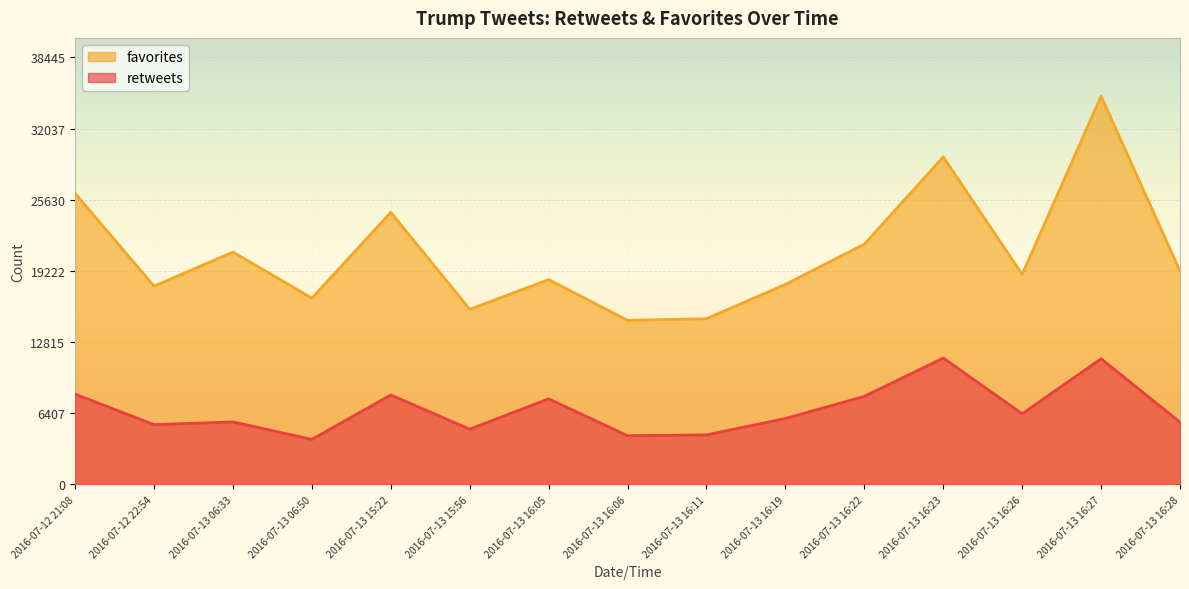

Which category has the lowest value across all series?

2016-07-13 06:50